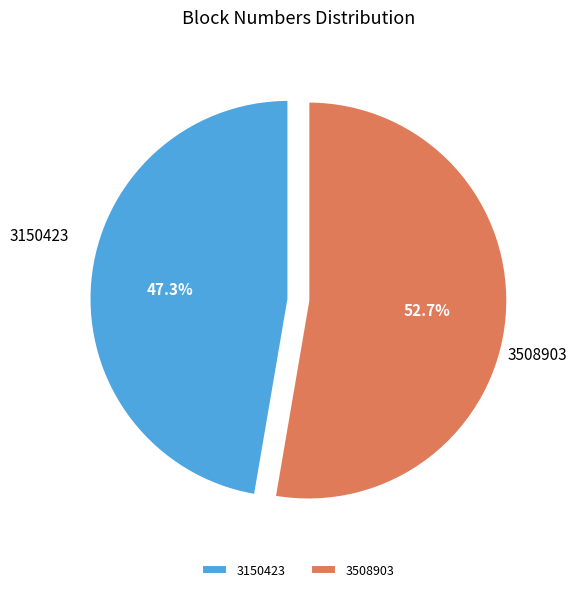

Which category has the biggest portion of the pie?

3508903